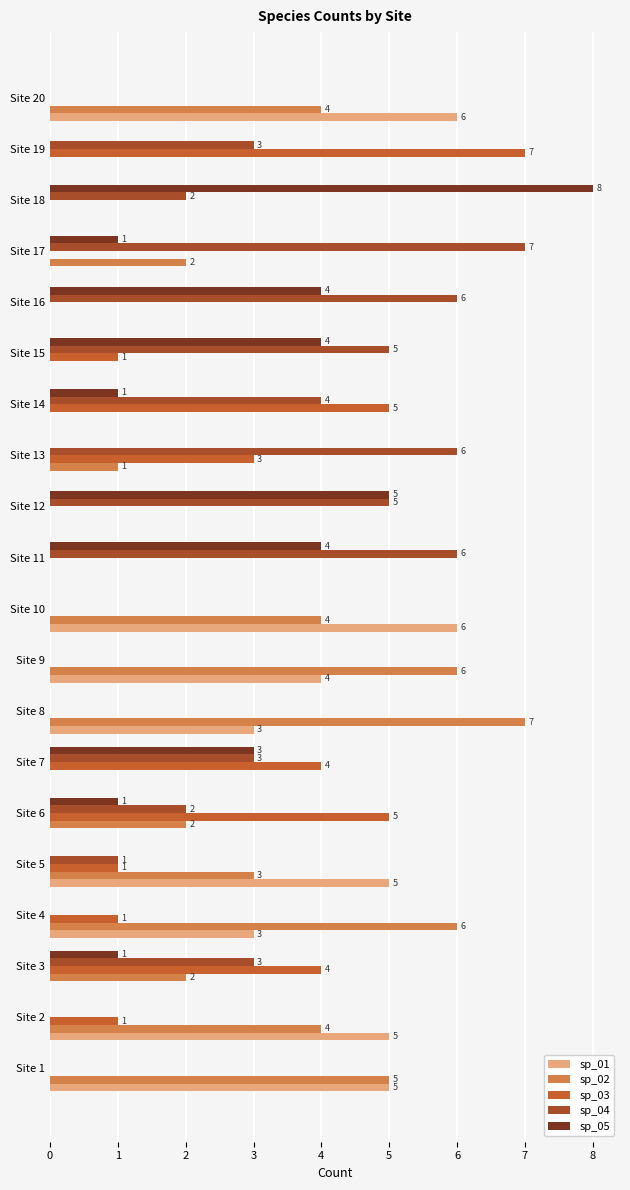

List the series in order of their peak value, highest first.

sp_05, sp_02, sp_03, sp_04, sp_01